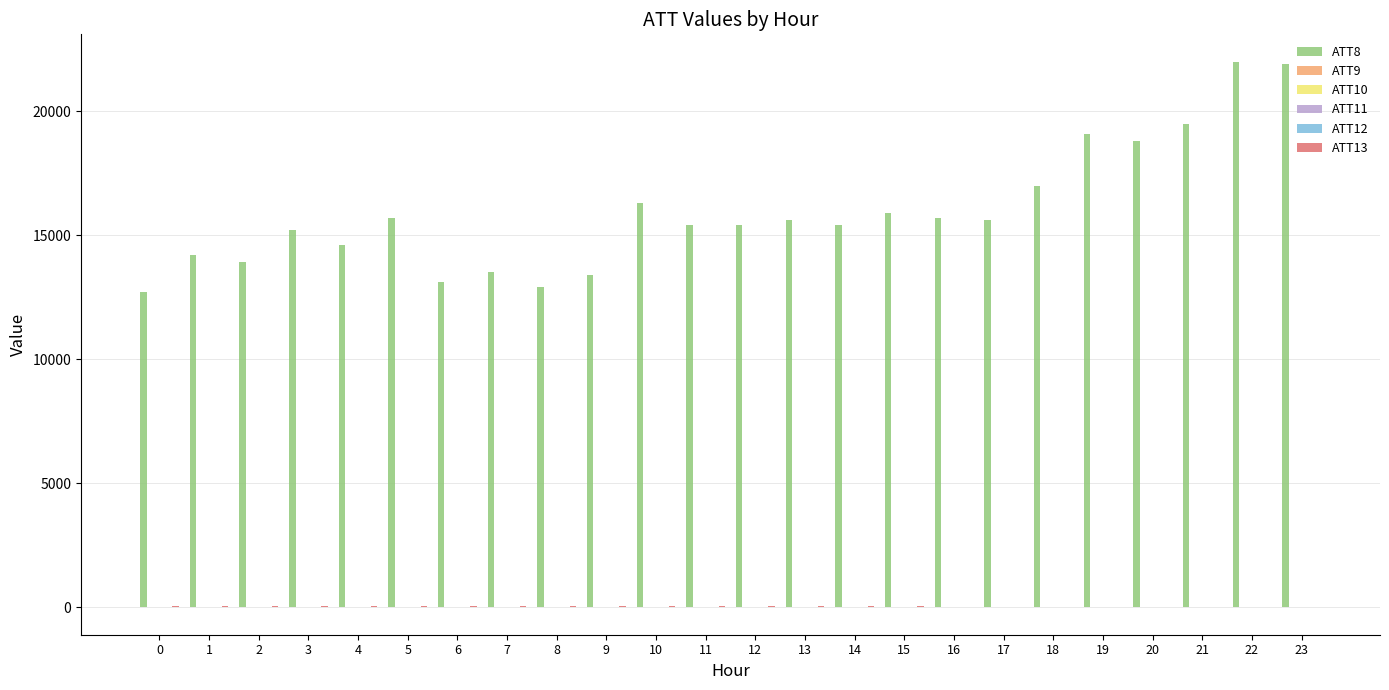

Which series has the largest range (max minus min)?

ATT8